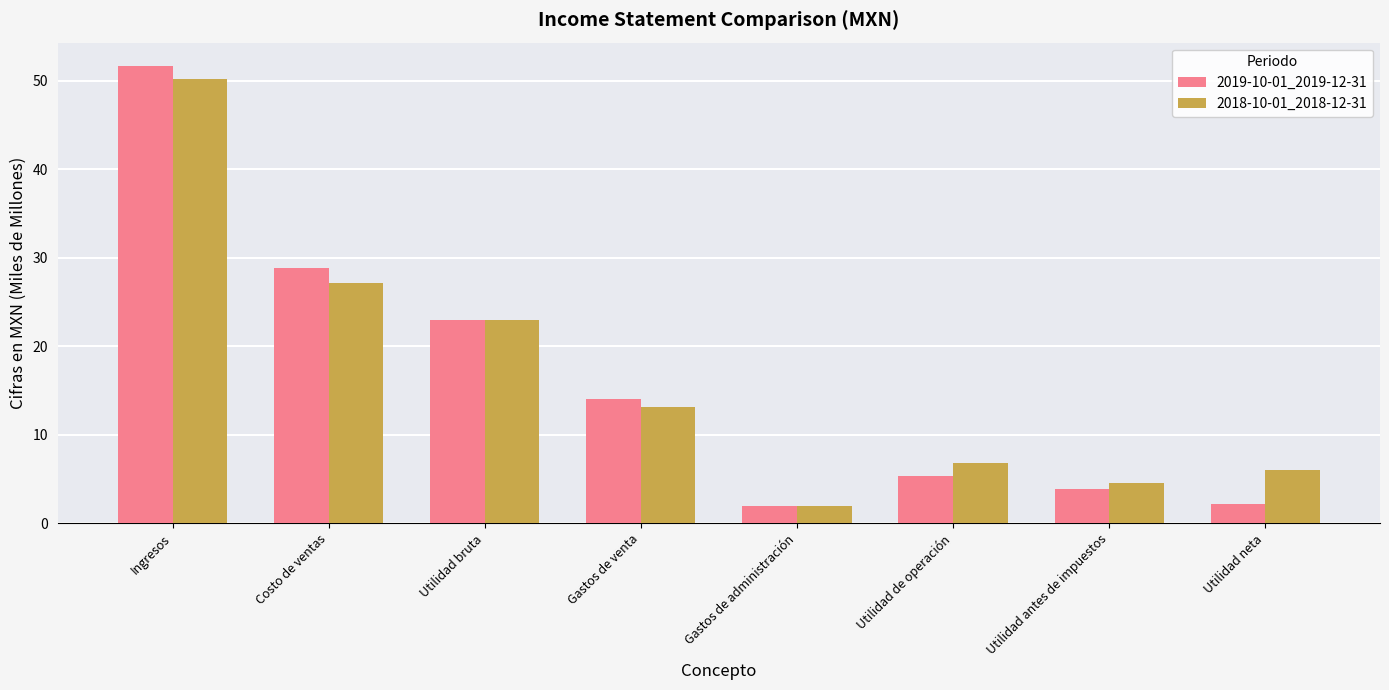

What is the sum of the 2018-10-01_2018-12-31 values at Costo de ventas and Utilidad neta?

33.2